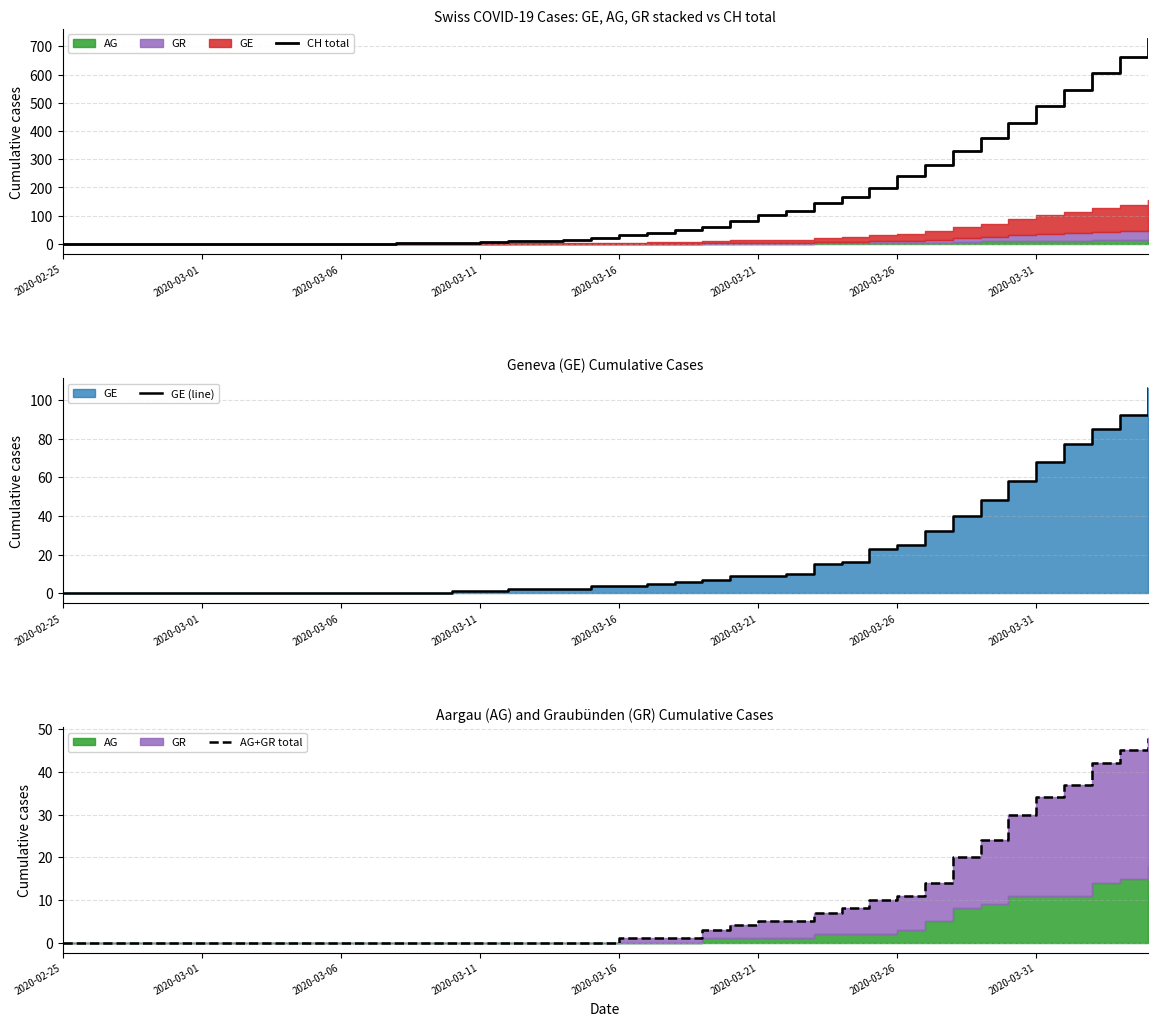

At how many categories does at least one series exceed 713?

1